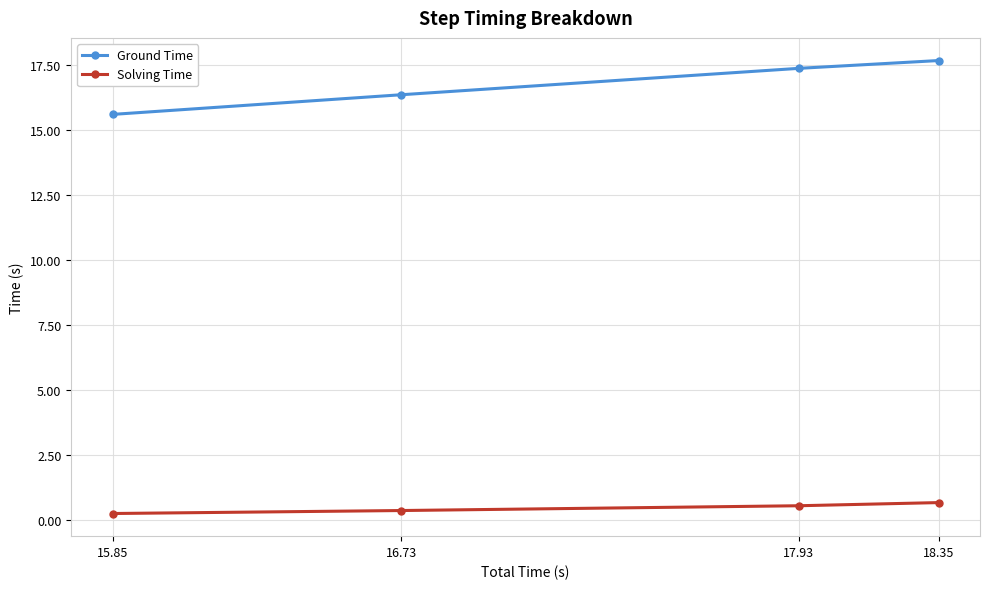

What is the value of the Ground Time point at the 2nd from the left?

16.4